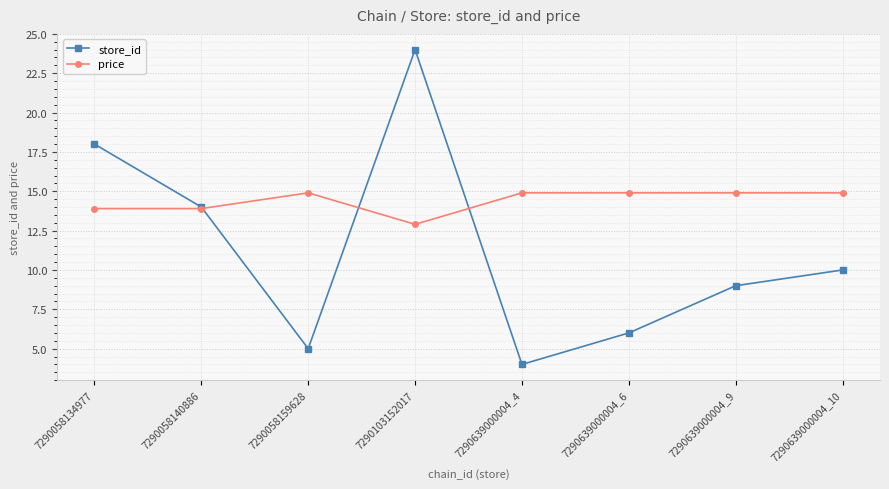

Reading left to right, transcribe all the data shown in this chart.

store_id: 7290058134977=18.0	7290058140886=14.0	7290058159628=5.0	7290103152017=24.0	7290639000004_4=4.0	7290639000004_6=6.0	7290639000004_9=9.0	7290639000004_10=10.0
price: 7290058134977=13.9	7290058140886=13.9	7290058159628=14.9	7290103152017=12.9	7290639000004_4=14.9	7290639000004_6=14.9	7290639000004_9=14.9	7290639000004_10=14.9